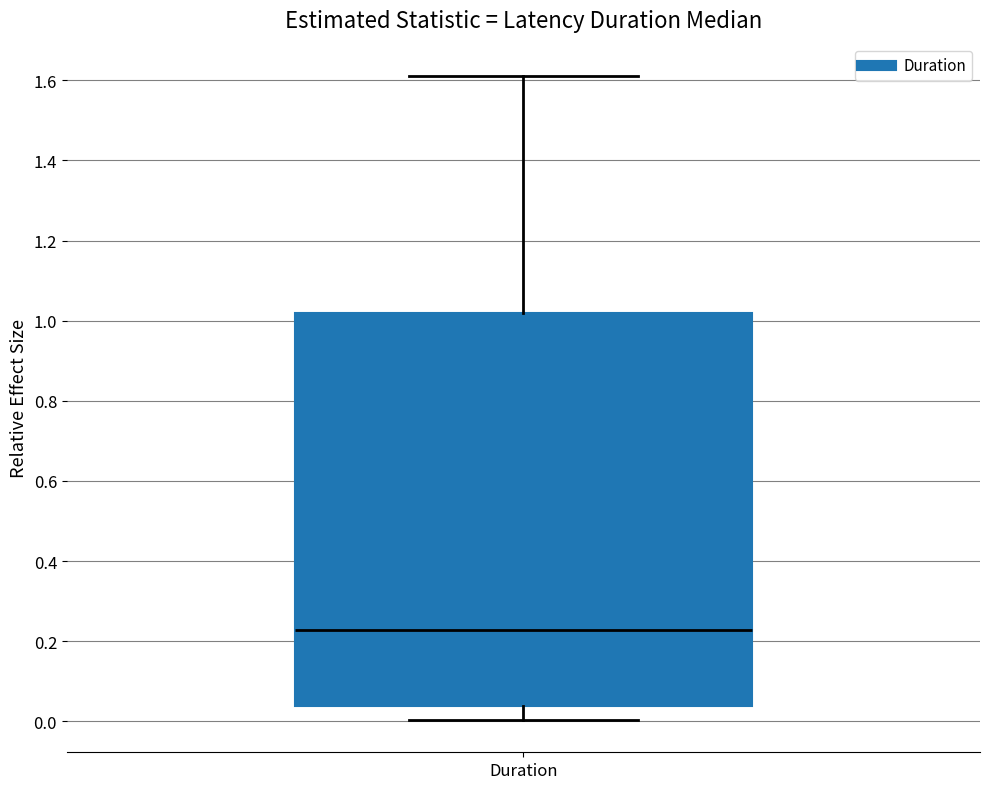

Where is the upper edge of the box for Duration on the y-axis? The values are not printed on the chart, so give them approximately, as read against the axis.

1.02